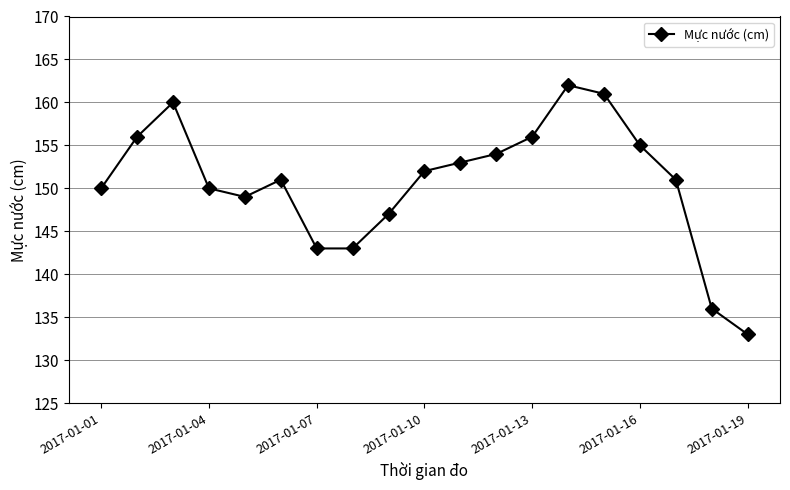

True or false: there are more than 2 points higher than both neighbors.

True